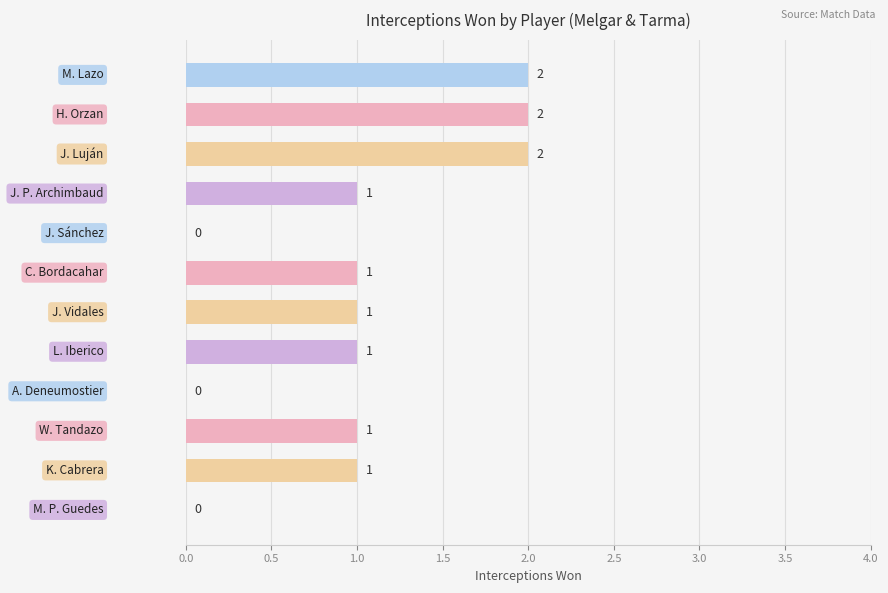

What is the sum of all values?

12